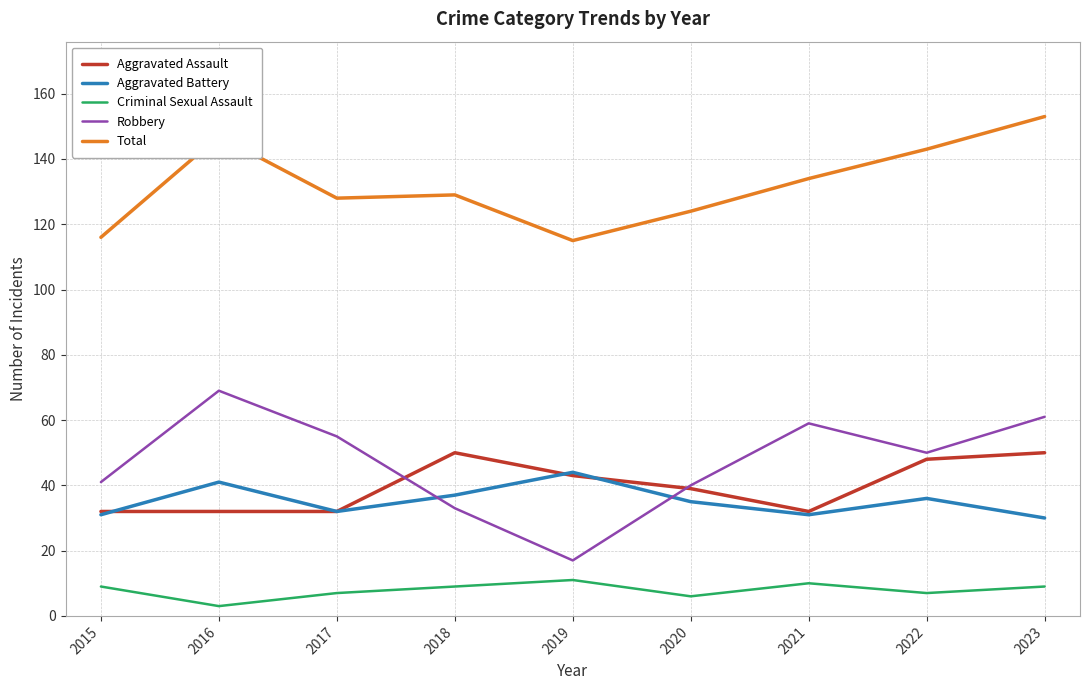

Which series has the largest total across all categories?

Total